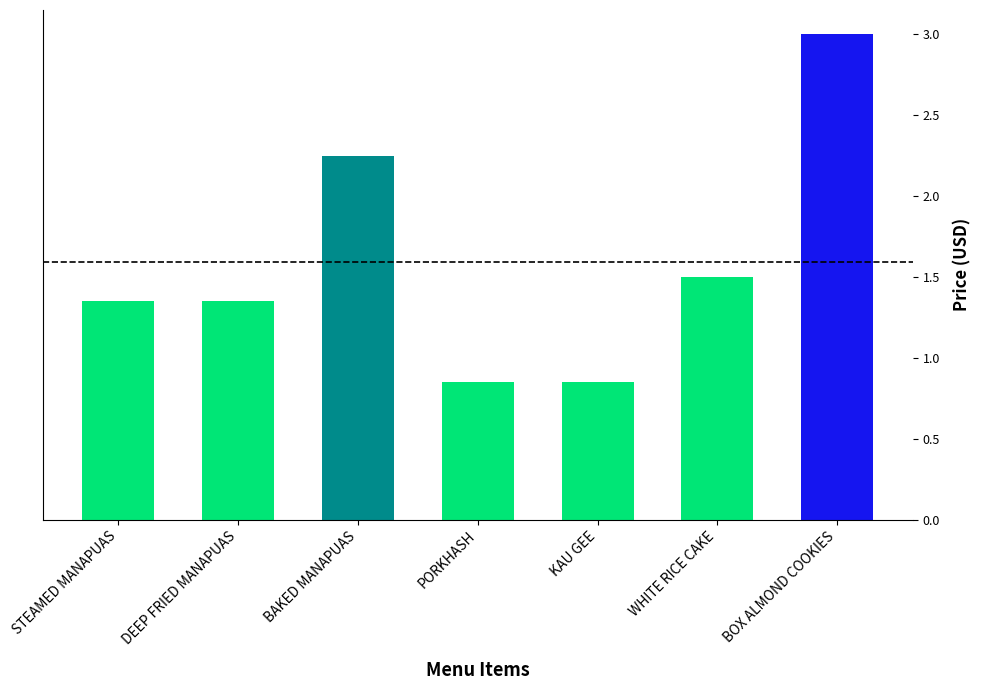

What is the greatest value displayed?

3.0